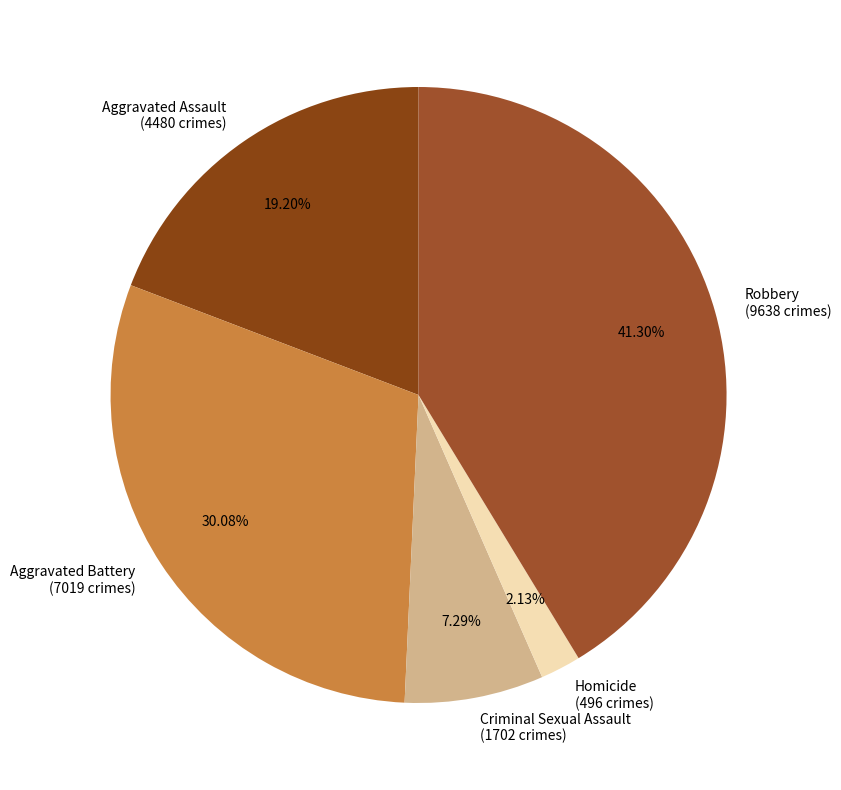

How many segments does this pie chart have?

5